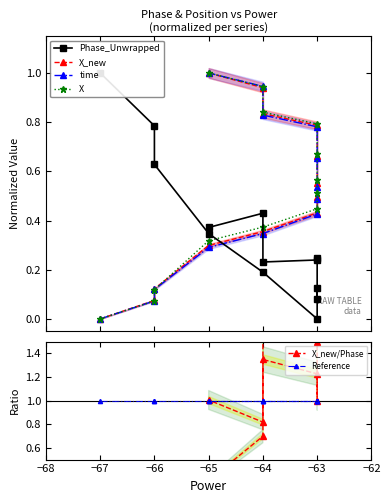

What is the spread (max minus min) of values at −65?

0.7